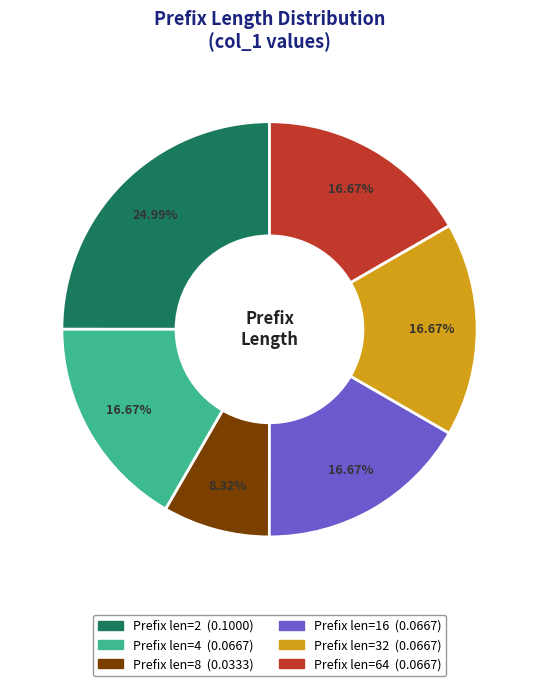

Count the number of slices in the pie.

6